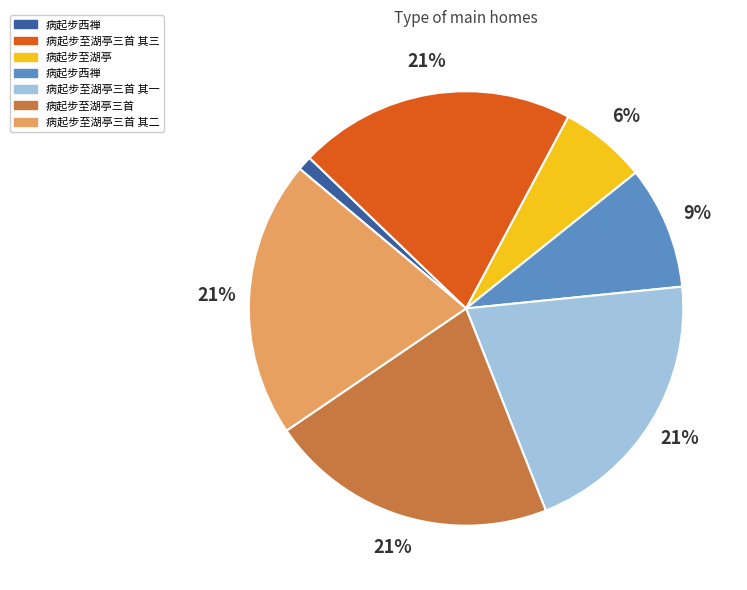

To the nearest percent, what is the difference between the largest and smallest slice percentages?

20%